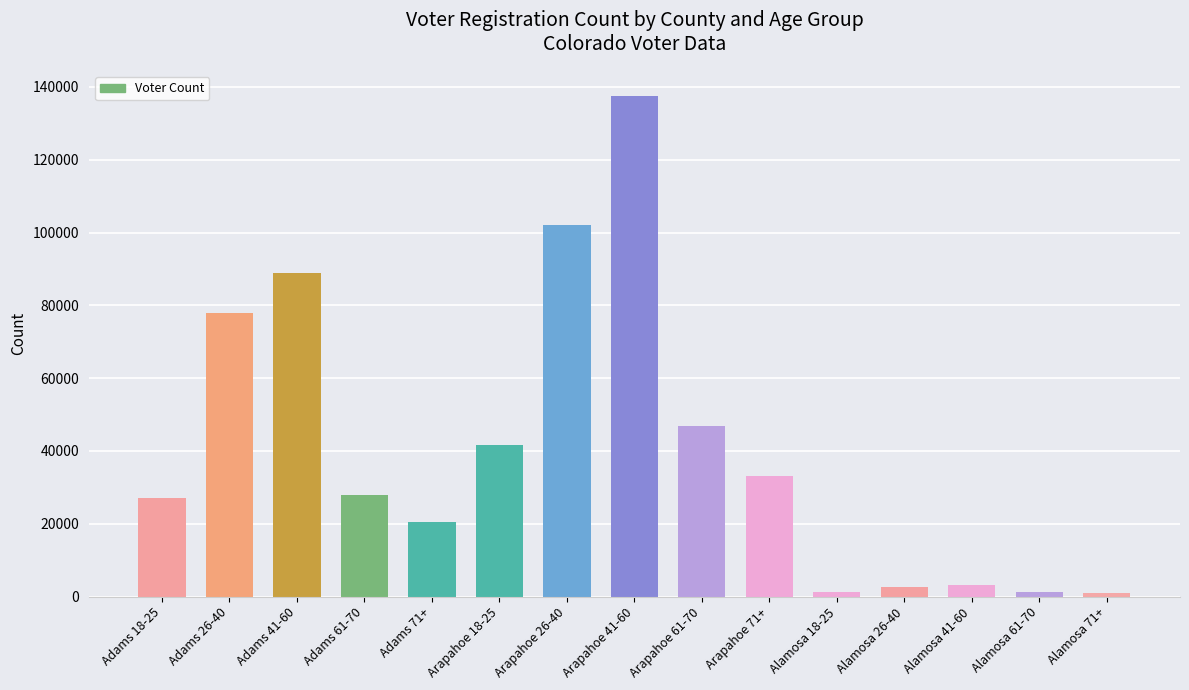

What is the greatest value displayed?

137508